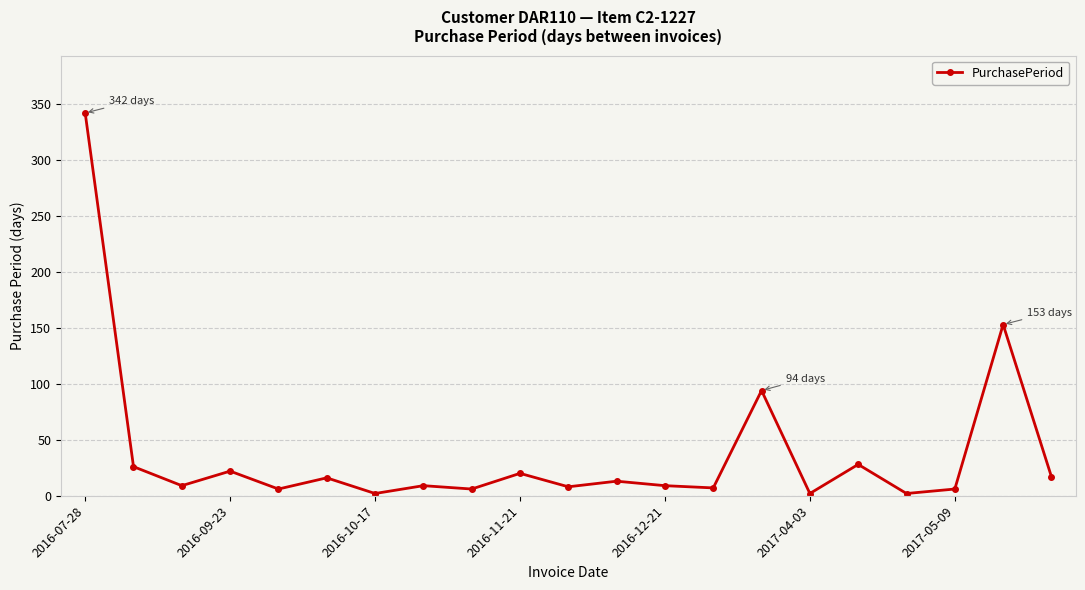

Does the chart display data point markers on the line(s)?

Yes